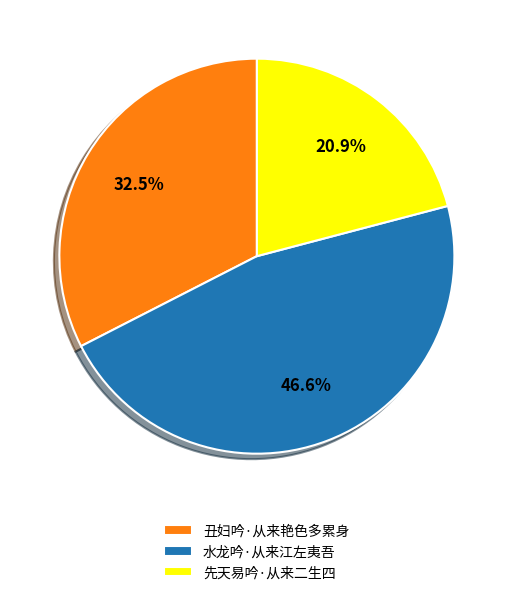

How many segments does this pie chart have?

3